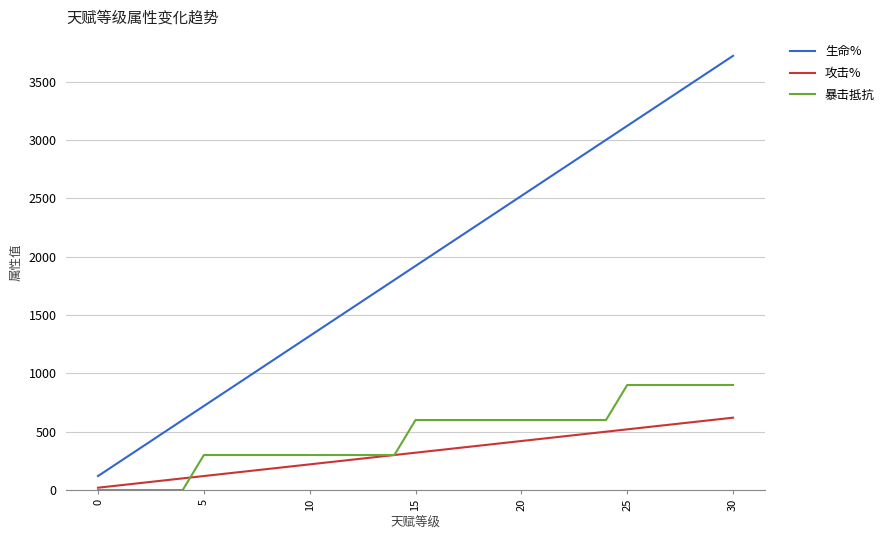

Which series has the widest spread of values?

生命%